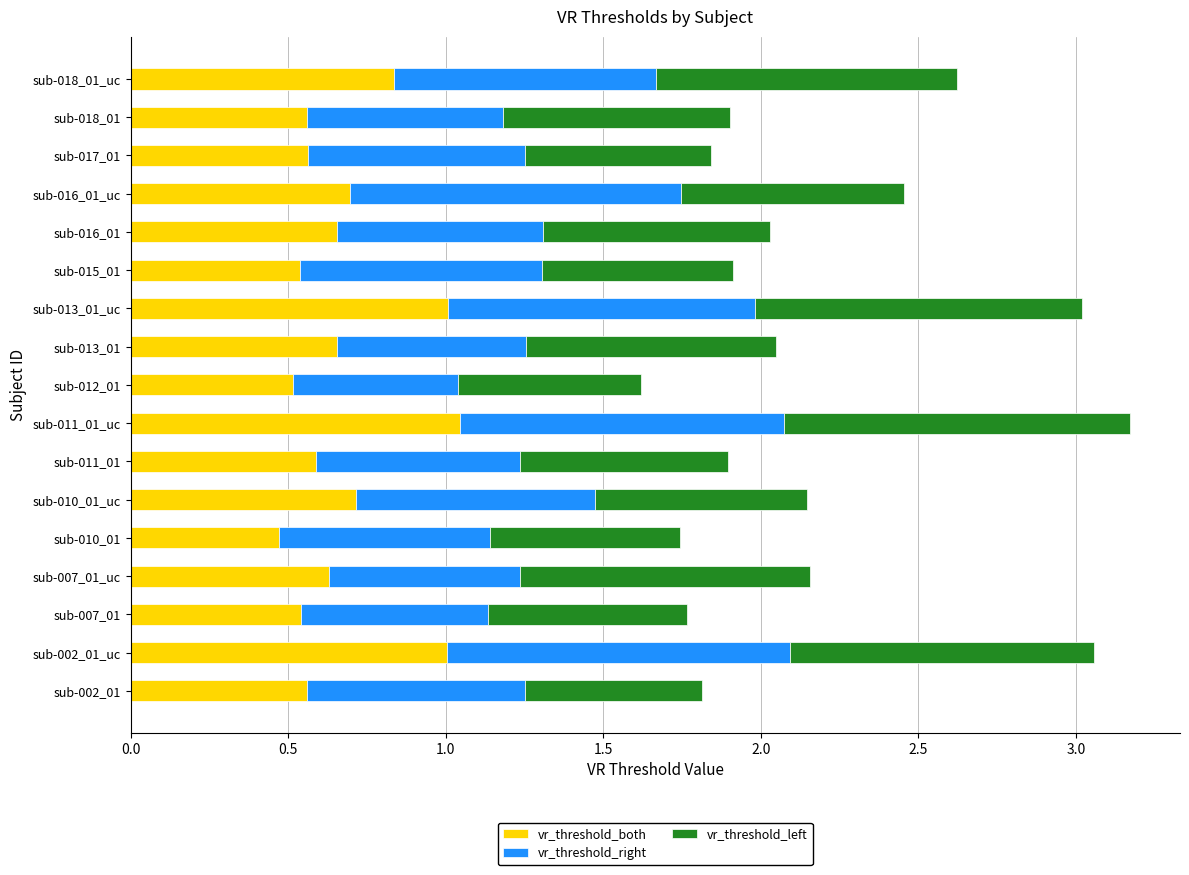

What is the total value across all series at sub-016_01_uc?

2.5